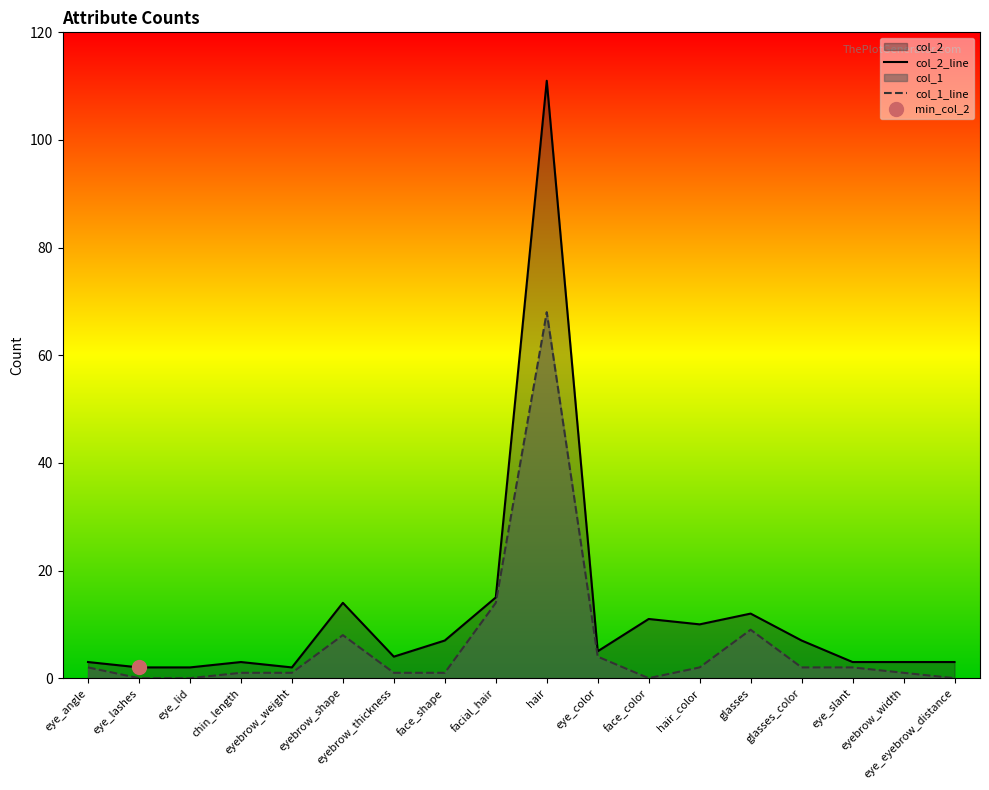

Is it true that col_1_line equals 1 at eyebrow_weight?

True